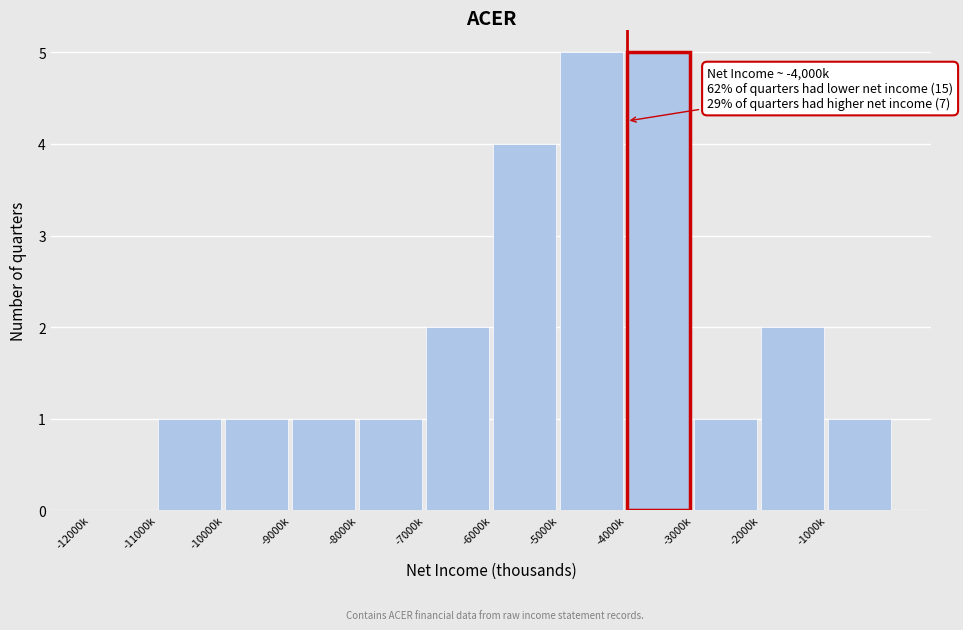

Reading left to right, transcribe all the data shown in this chart.

-12000k=0	-11000k=1	-10000k=1	-9000k=1	-8000k=1	-7000k=2	-6000k=4	-5000k=5	-4000k=5	-3000k=1	-2000k=2	-1000k=1